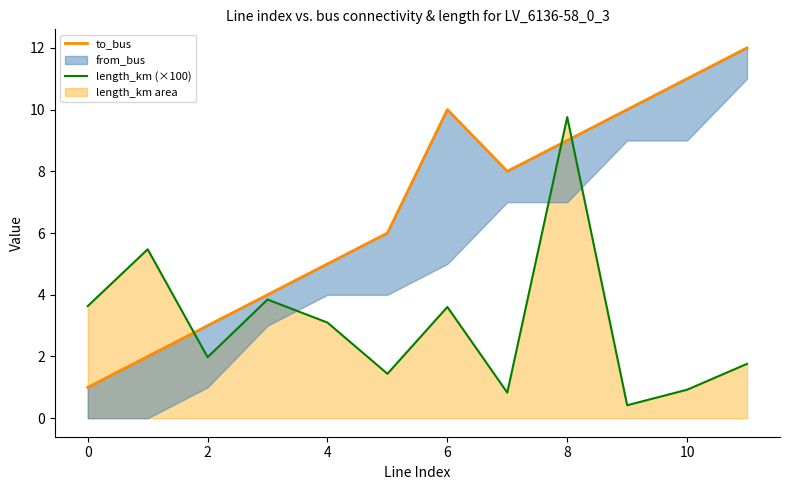

Is it true that length_km (×100) equals 4.7 at 4?

False